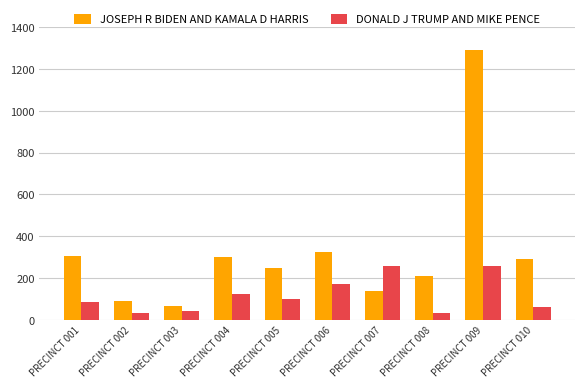

True or false: DONALD J TRUMP AND MIKE PENCE has a value of 144 at PRECINCT 005.

False